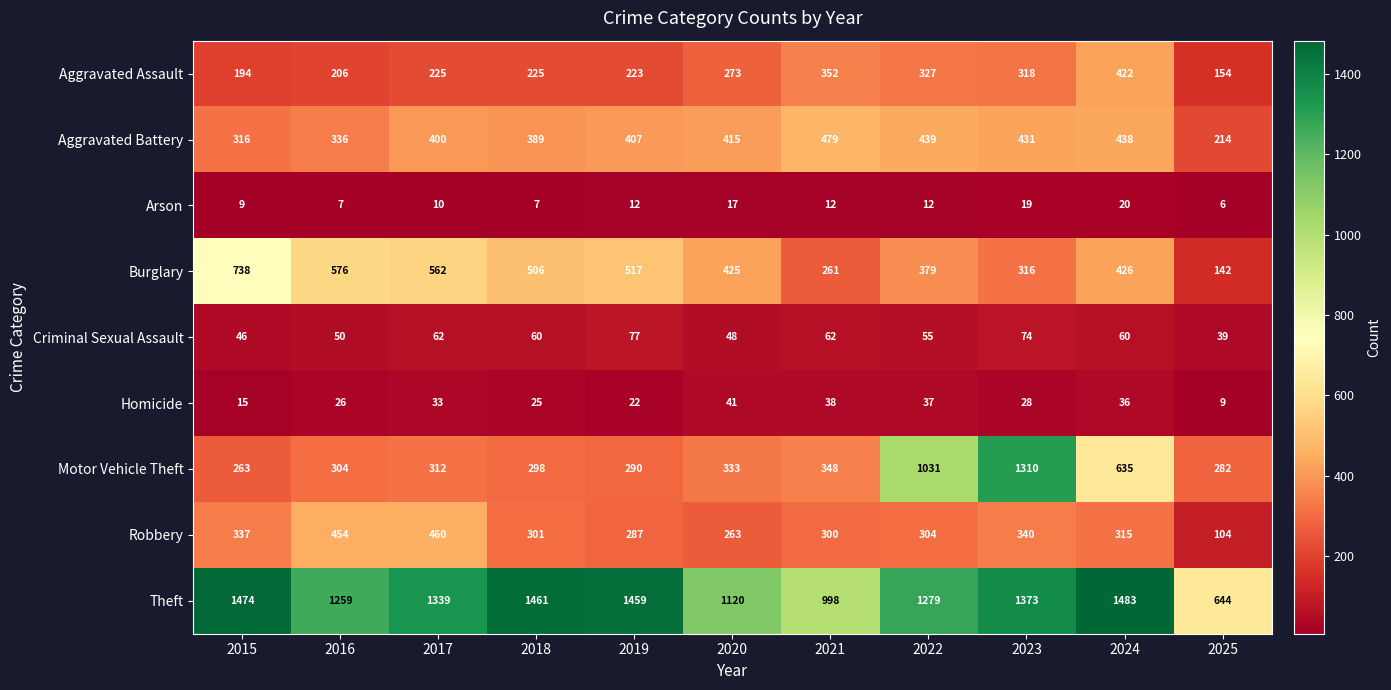

List the series in order of their peak value, highest first.

Theft, Motor Vehicle Theft, Burglary, Aggravated Battery, Robbery, Aggravated Assault, Criminal Sexual Assault, Homicide, Arson